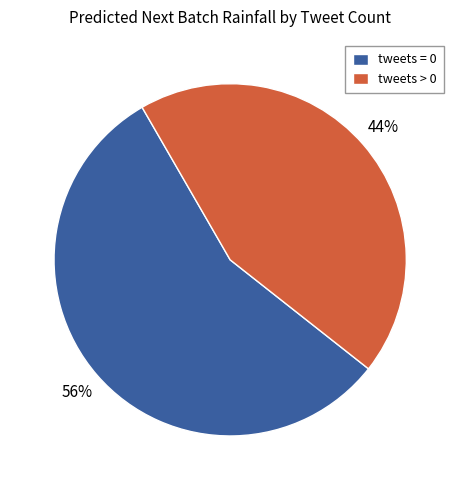

Which slice represents more than half of the pie?

tweets = 0